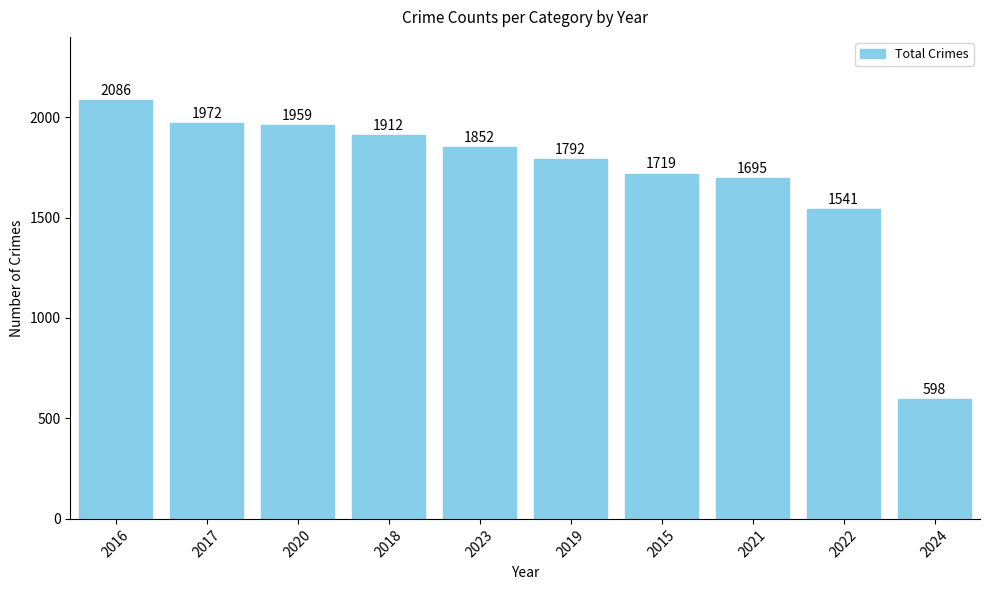

Reading left to right, transcribe all the data shown in this chart.

2016=2086	2017=1972	2020=1959	2018=1912	2023=1852	2019=1792	2015=1719	2021=1695	2022=1541	2024=598